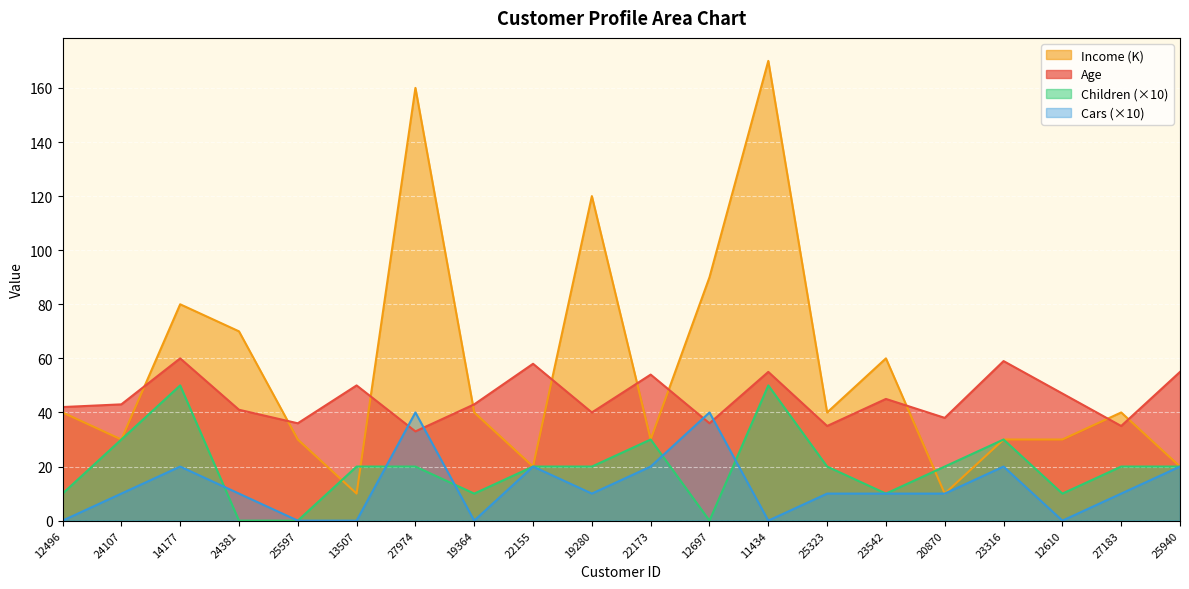

What is the spread (max minus min) of values at 12610?

47